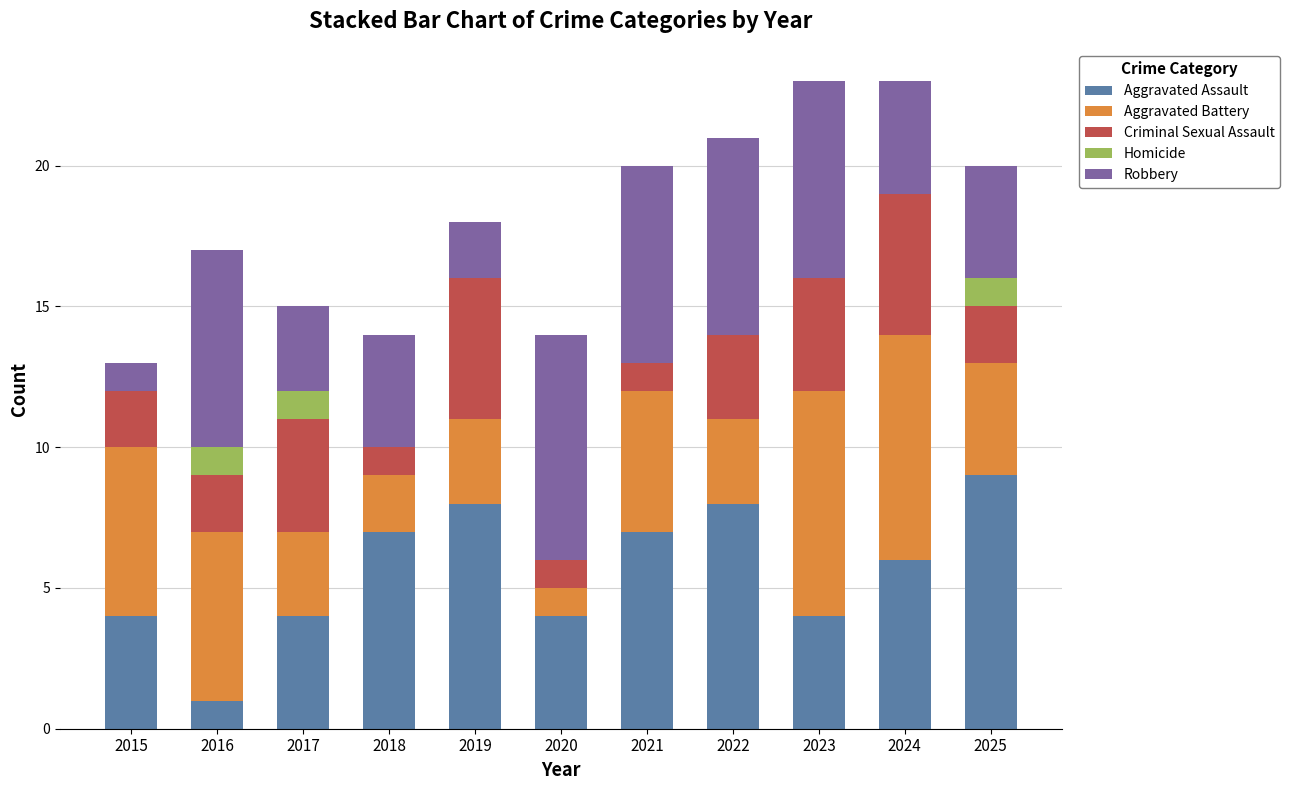

What value does the Aggravated Assault series have at 2024?

6